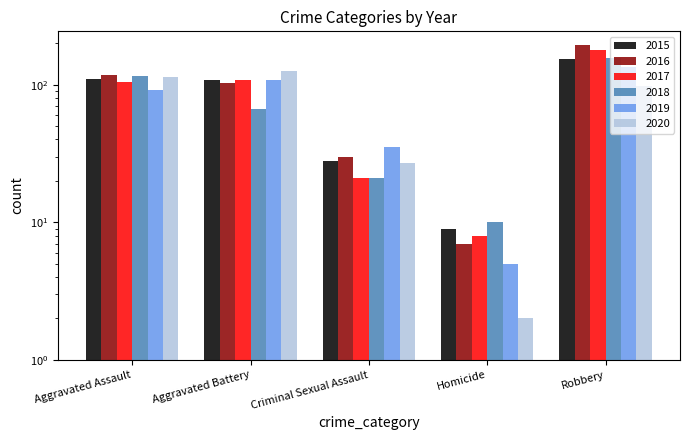

Which series has the largest range (max minus min)?

2016